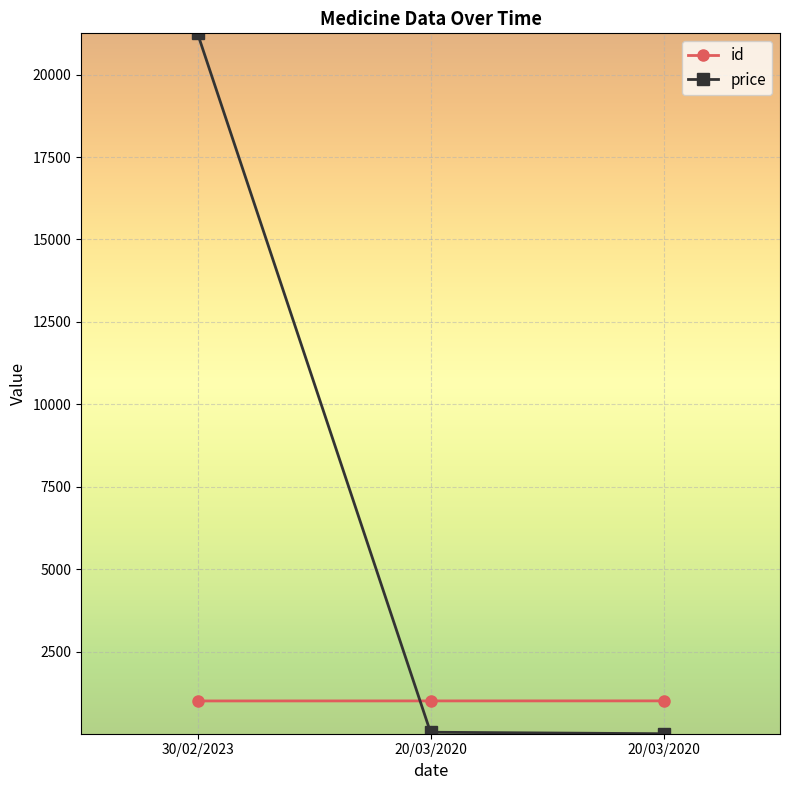

The price series shows 11 at 20/03/2020. True or false?

True